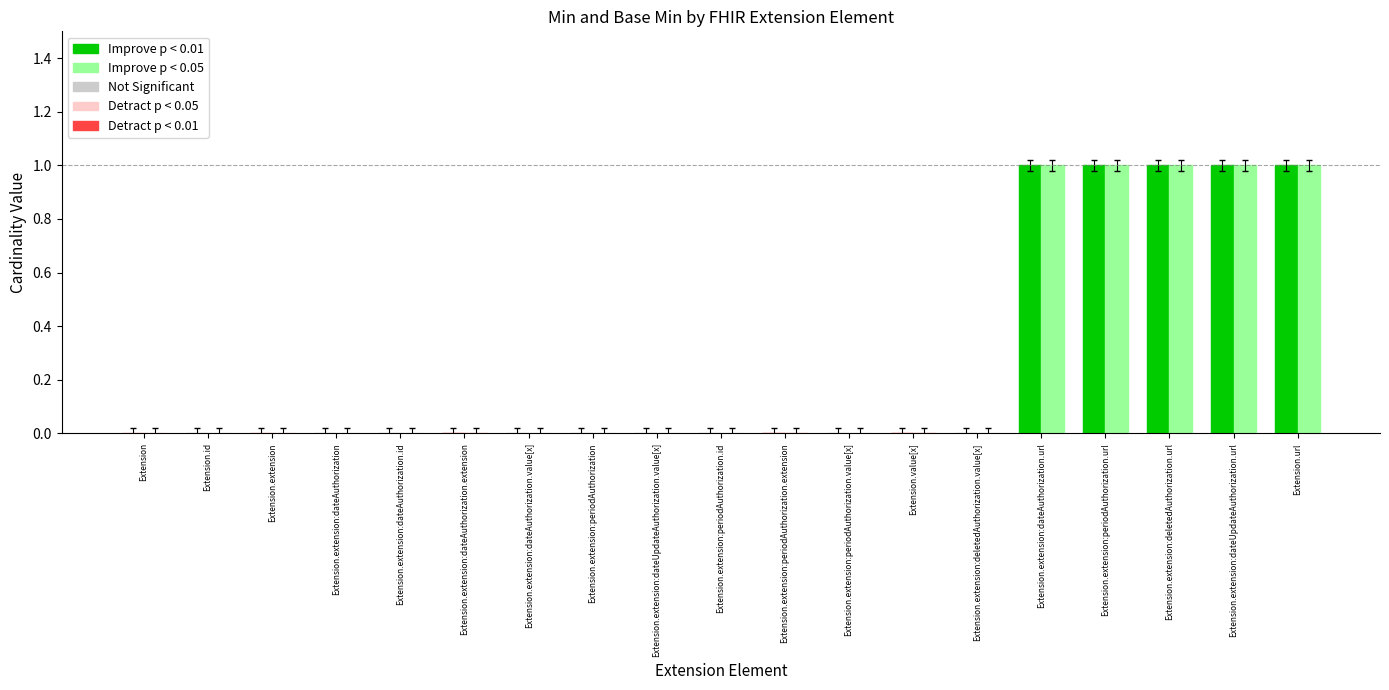

How many groups of bars are there?

19